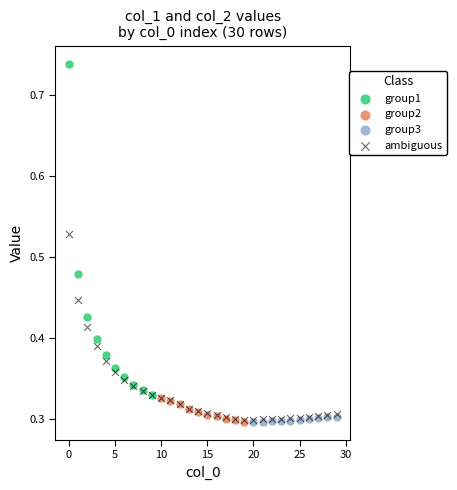

Which series reaches the maximum Y coordinate?

group1